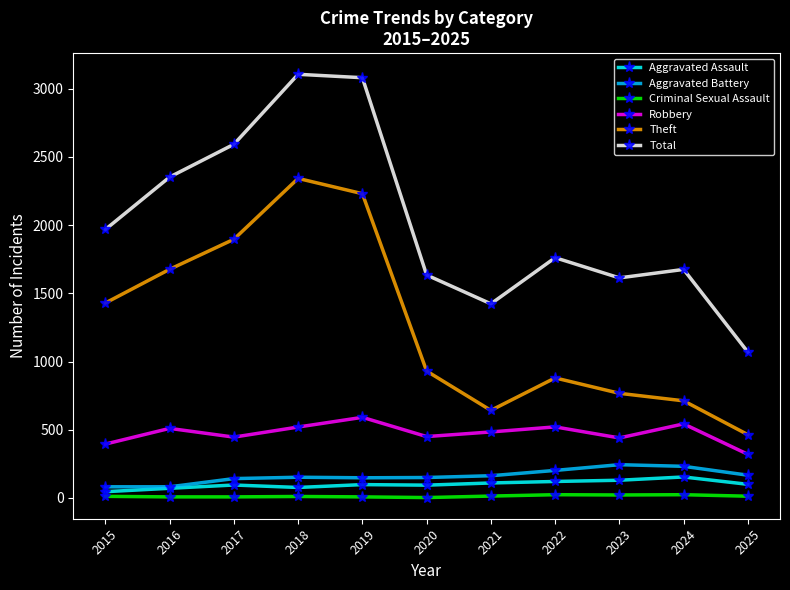

Where is the first local minimum for Robbery?

2017